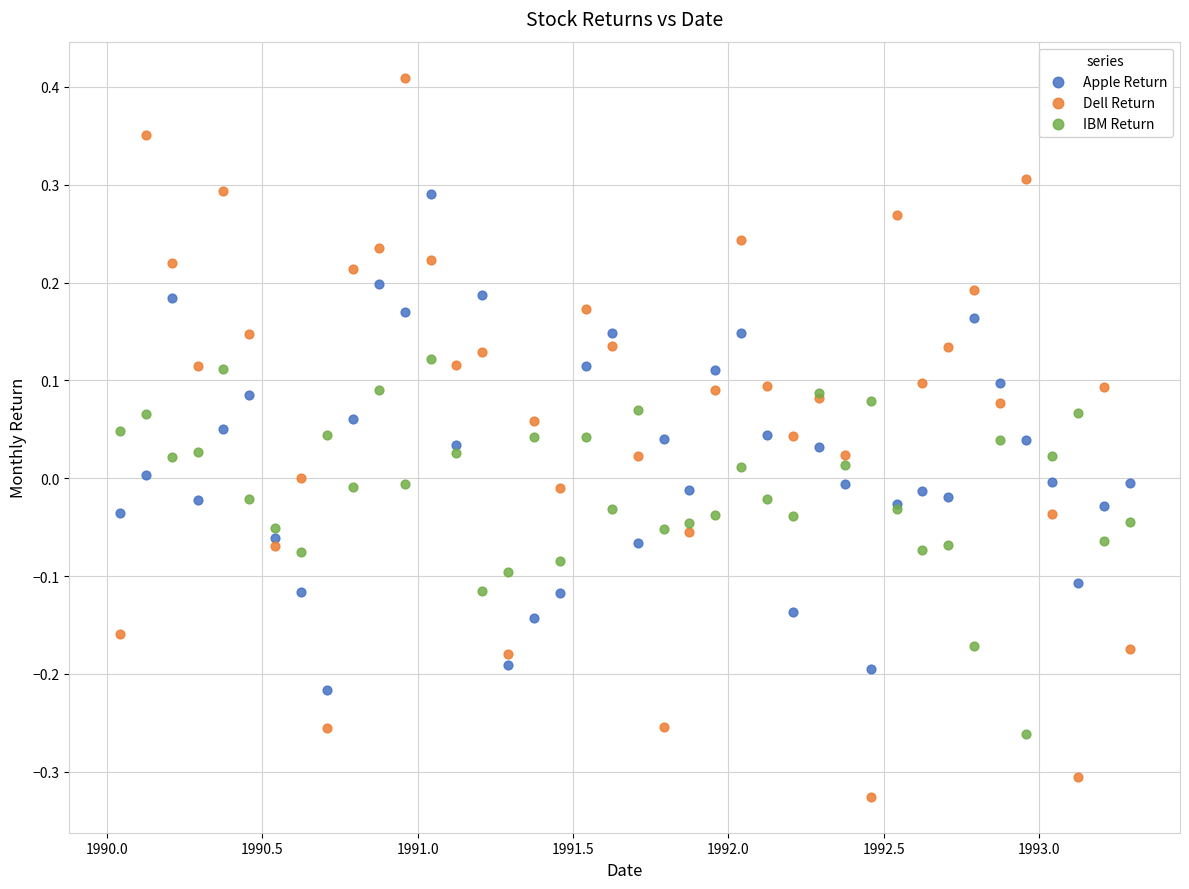

What are all the series names shown in the legend?

Apple Return, Dell Return, IBM Return